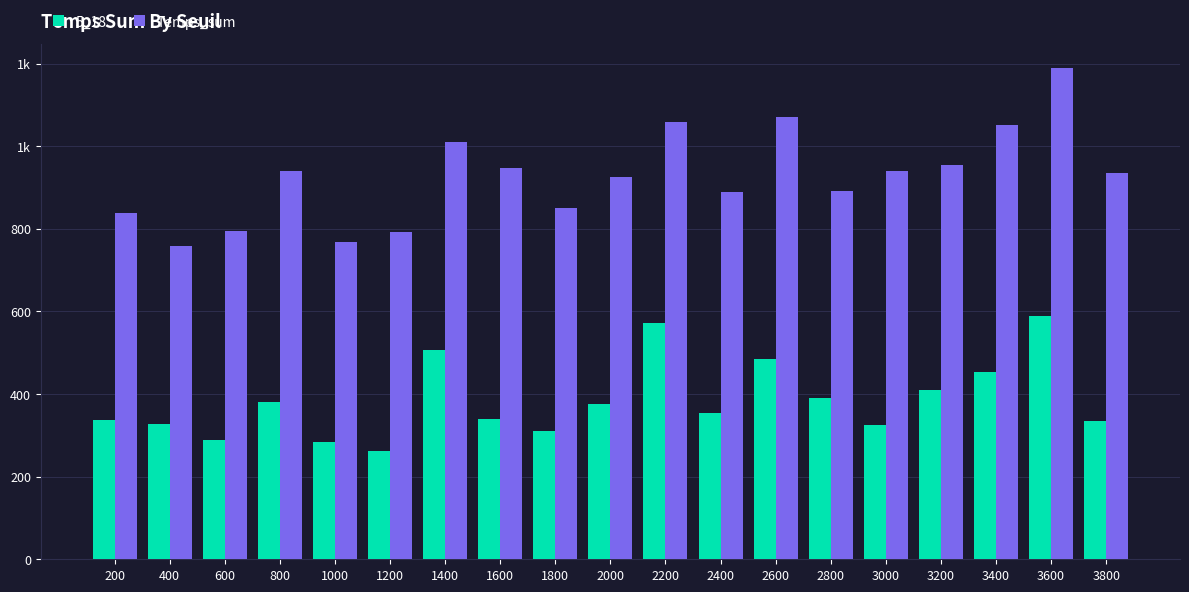

At which category is the sum across all series the highest?

3600